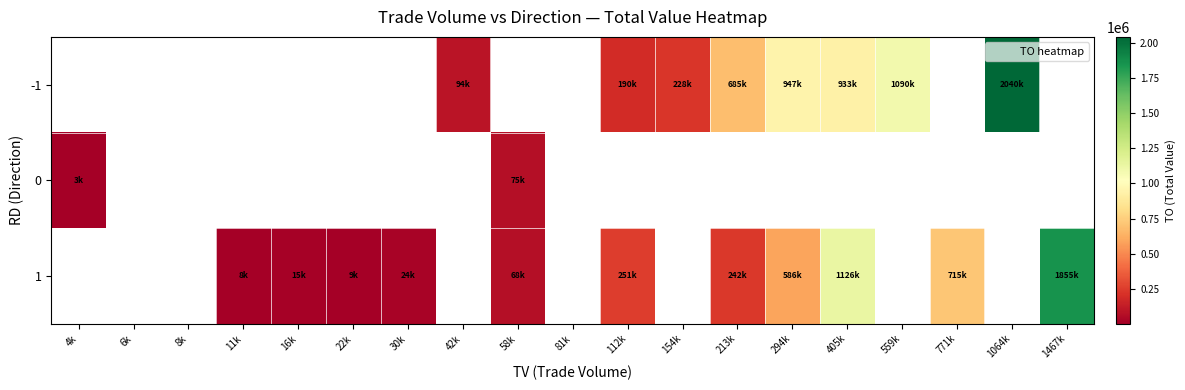

The -1 series shows 94350.0 at 42k. True or false?

True